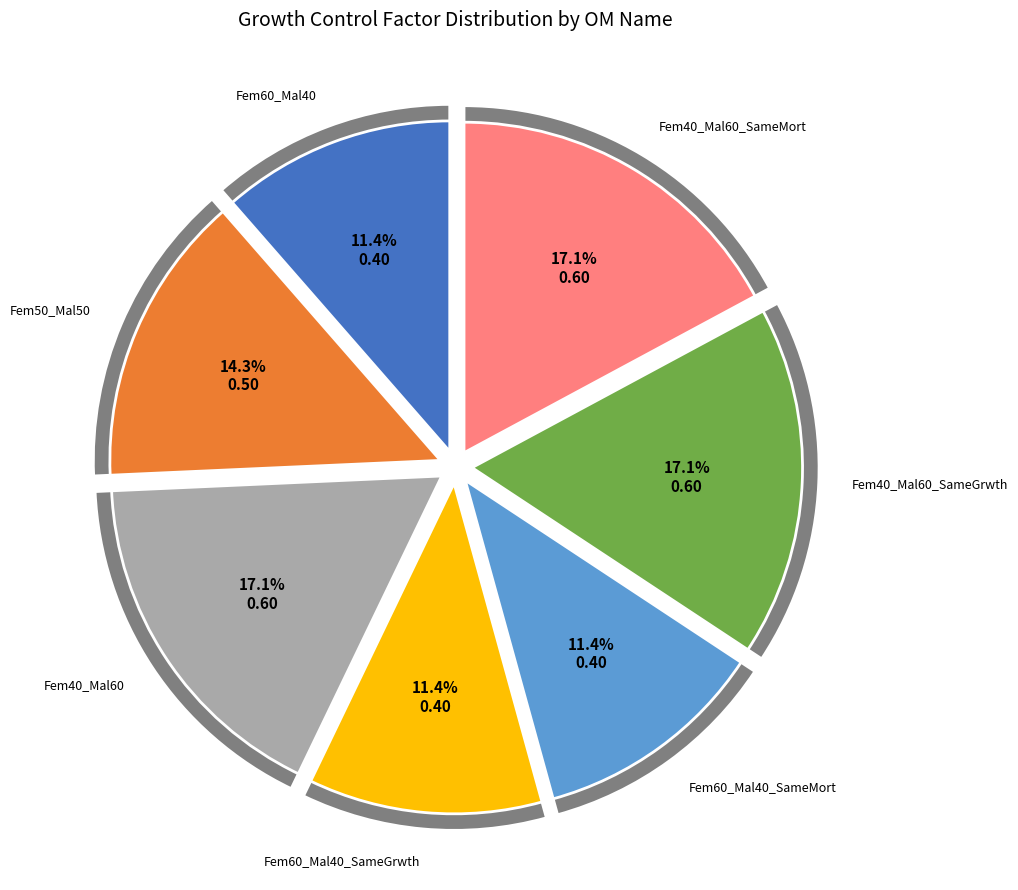

To the nearest percent, what portion does Fem50_Mal50 represent?

14%